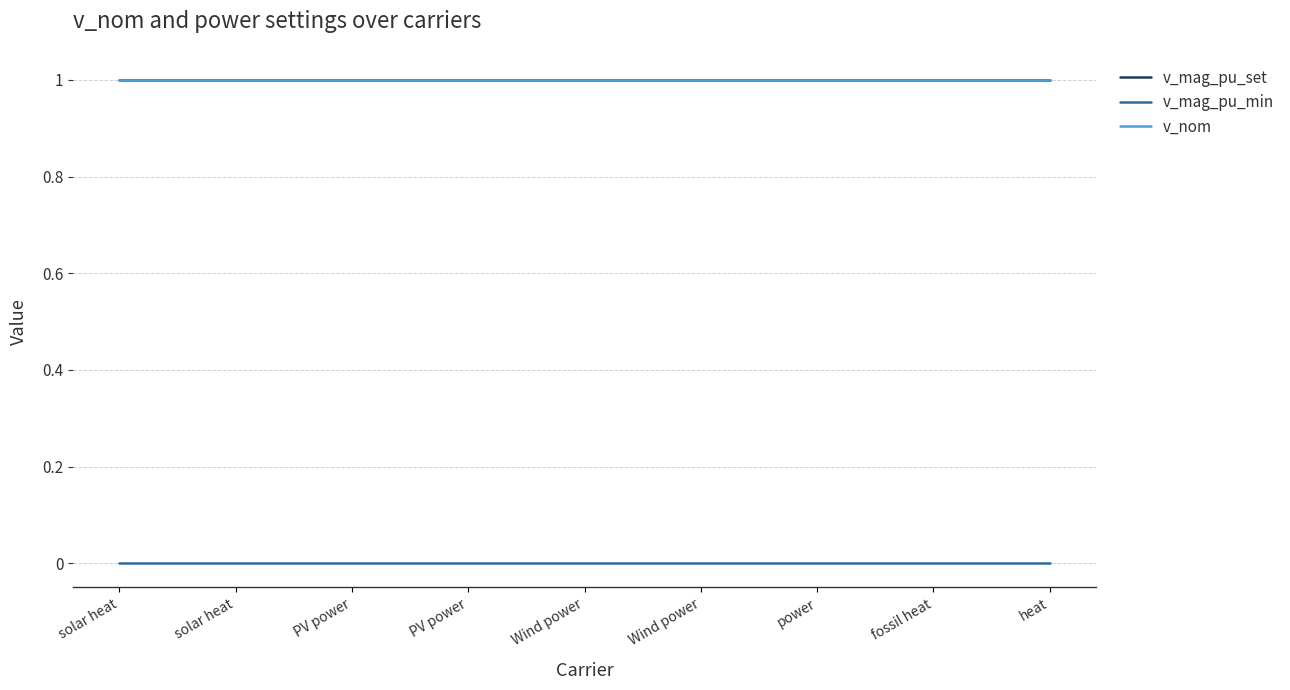

The v_nom series shows 0 at power. True or false?

False